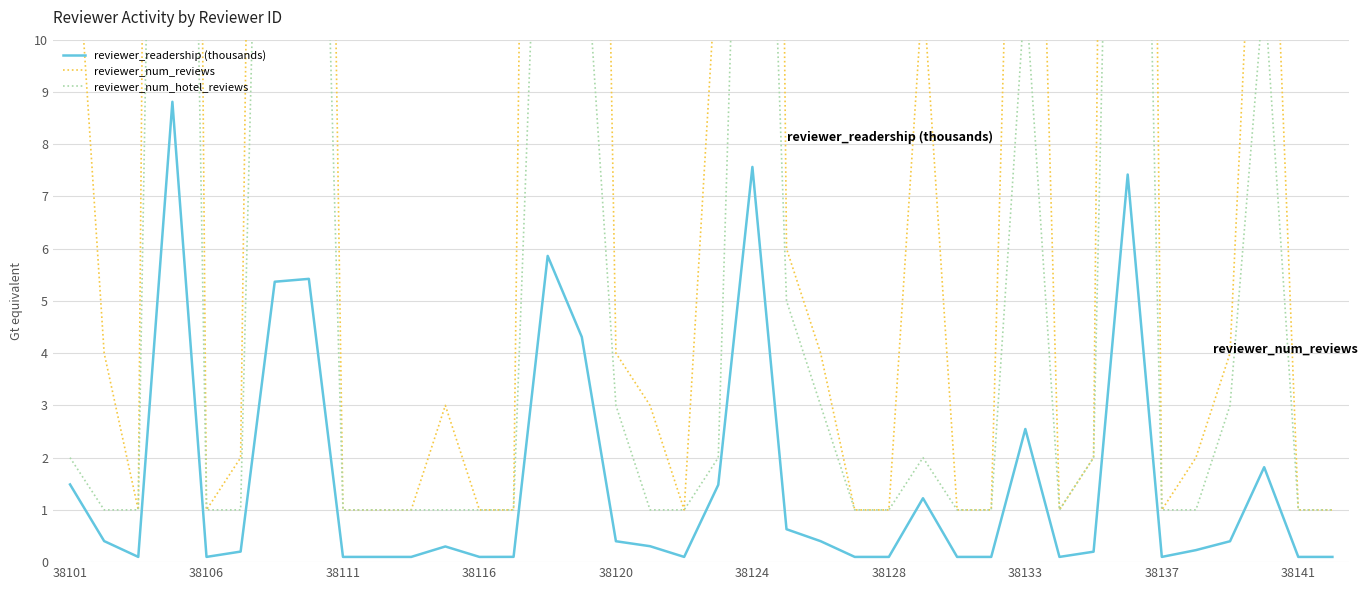

Reading left to right, transcribe all the data shown in this chart.

reviewer_readership (thousands): 1.5	0.4	0.1	8.8	0.1	0.2	5.4	5.4	0.1	0.1	0.1	0.3	0.1	0.1	5.9	4.3	0.4	0.3	0.1	1.5	7.6	0.6	0.4	0.1	0.1	1.2	0.1	0.1	2.5	0.1	0.2	7.4	0.1	0.2	0.4	1.8	0.1	0.1
reviewer_num_reviews: 14.0	4.0	1.0	80.0	1.0	2.0	53.0	45.0	1.0	1.0	1.0	3.0	1.0	1.0	56.0	43.0	4.0	3.0	1.0	12.0	73.0	6.0	4.0	1.0	1.0	11.0	1.0	1.0	25.0	1.0	2.0	71.0	1.0	2.0	4.0	18.0	1.0	1.0
reviewer_num_hotel_reviews: 2.0	1.0	1.0	40.0	1.0	1.0	28.0	25.0	1.0	1.0	1.0	1.0	1.0	1.0	19.0	13.0	3.0	1.0	1.0	2.0	24.0	5.0	3.0	1.0	1.0	2.0	1.0	1.0	11.0	1.0	2.0	32.0	1.0	1.0	3.0	11.0	1.0	1.0